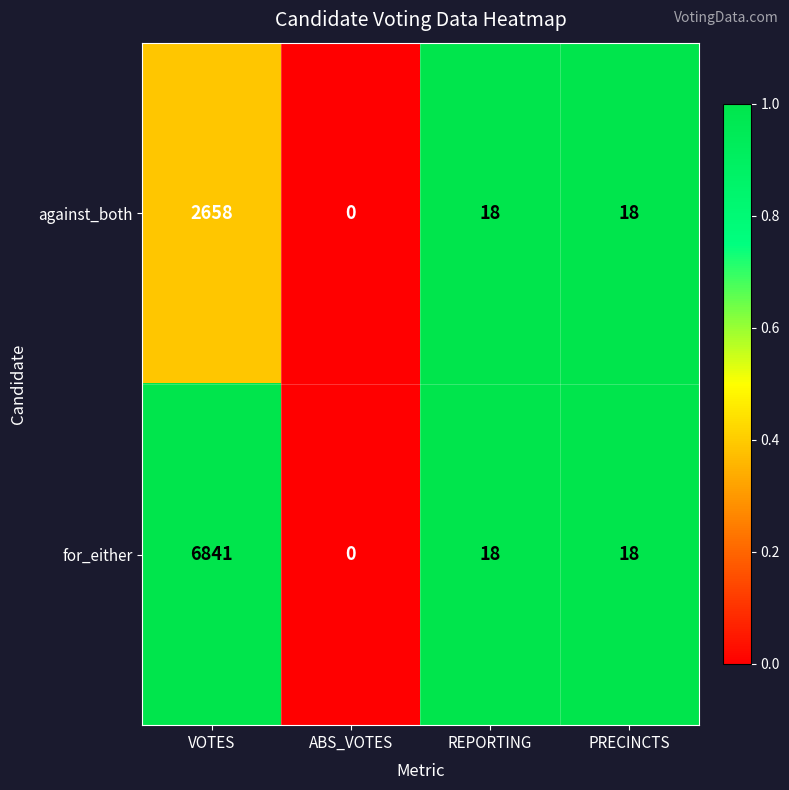

The for_either series shows 18 at REPORTING. True or false?

True